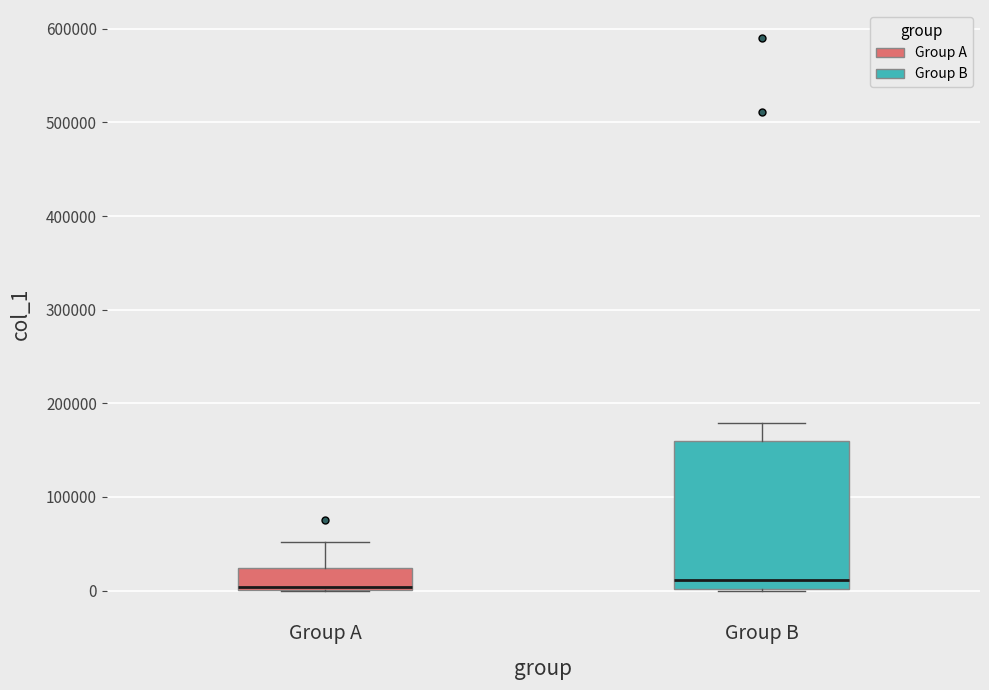

Reading left to right, read every box against the y-axis: the position of its median line, the range the box covers, and the ends of its whiskers. The values are not printed on the chart, so give them approximately, as read against the axis.

Group A: median 0 (just above the box's lower edge), box 0 to 20000, whiskers 0 to 50000
Group B: median 10000, box 0 to 160000, whiskers 0 to 180000